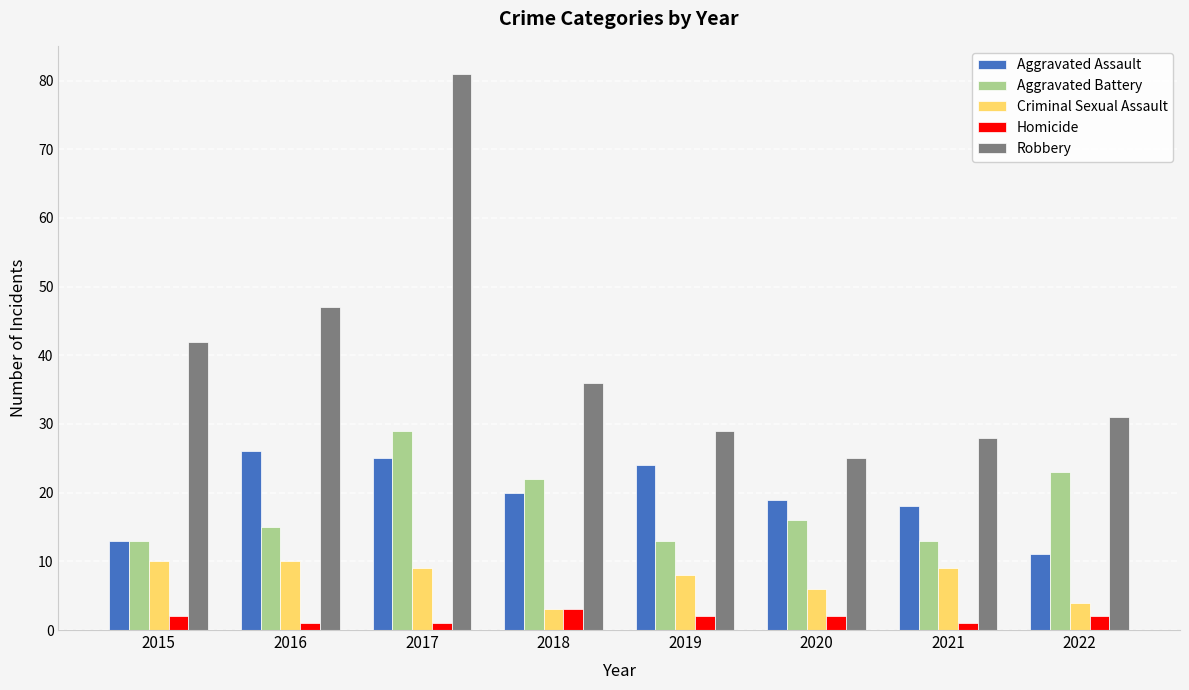

Which series has the largest total across all categories?

Robbery